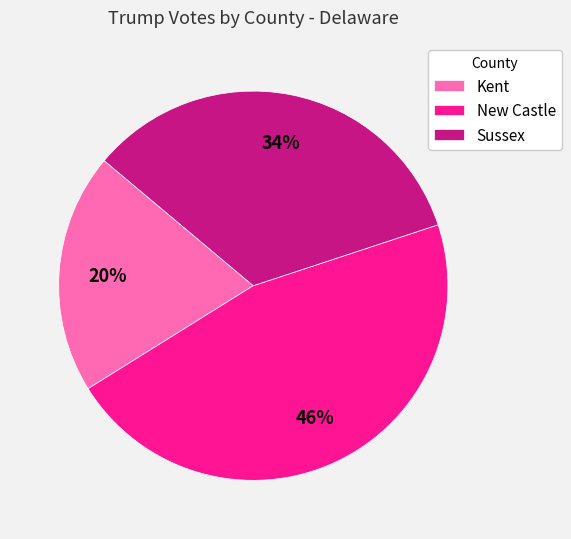

The Kent slice represents 20% of the pie. True or false?

True